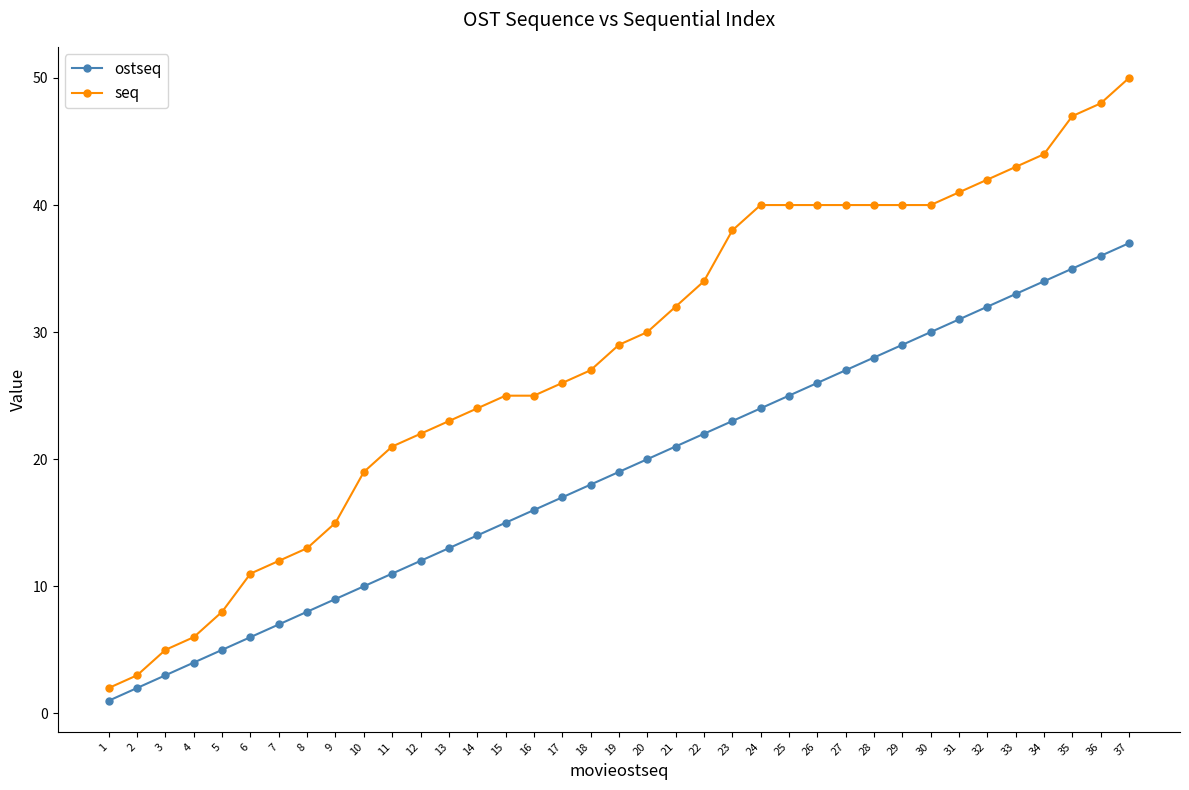

What is the total value across all series at 27?

67